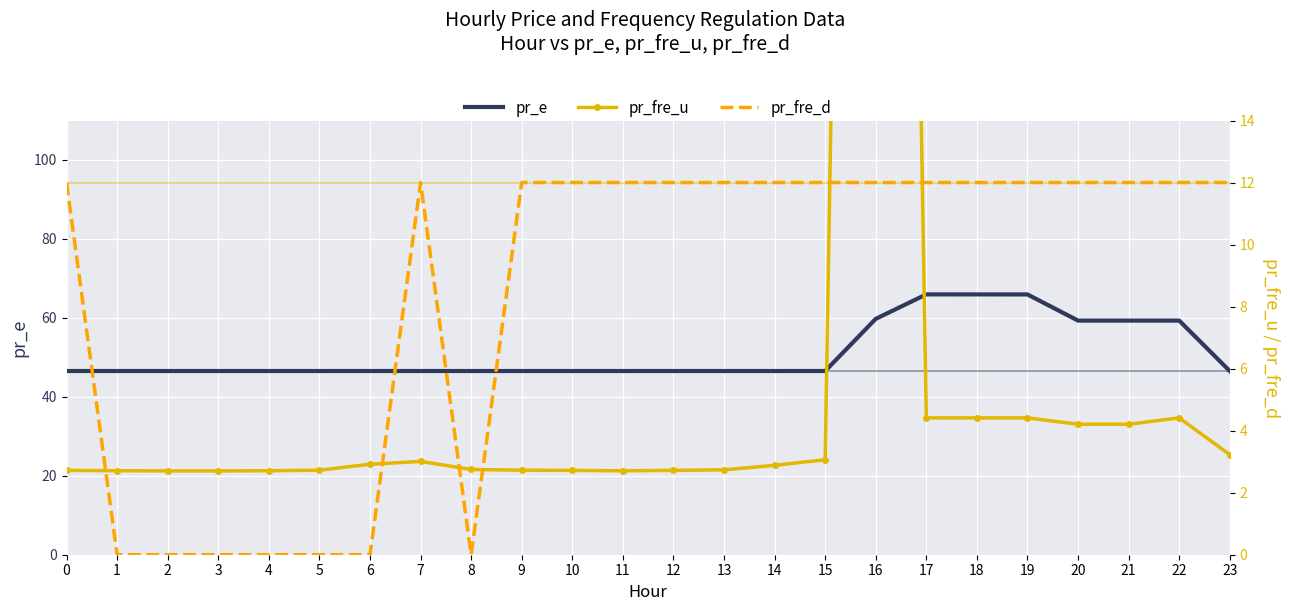

In pr_fre_d, how many points are lower than both neighbors (excluding endpoints)?

1